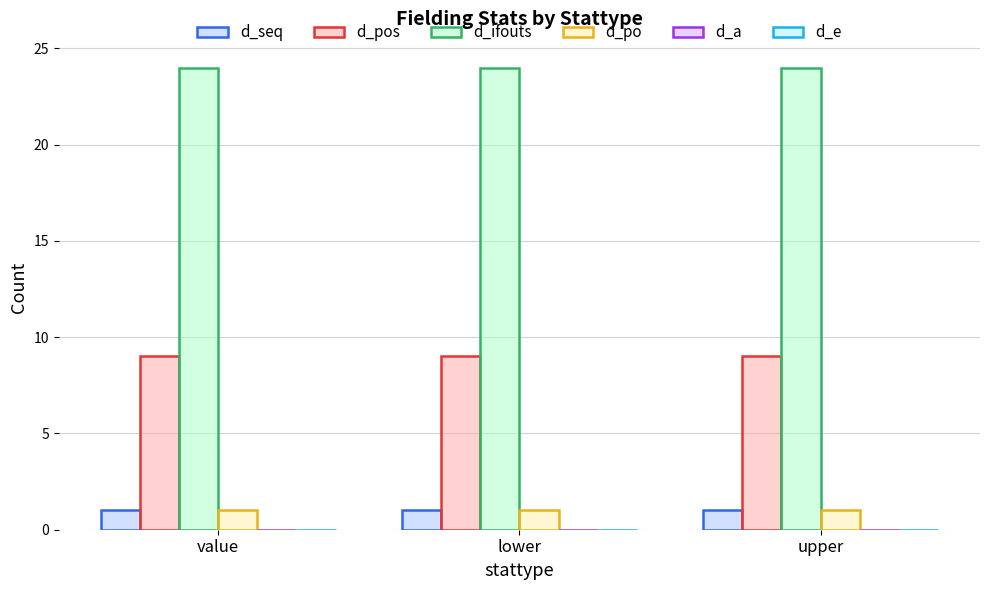

What is the label of the 1st bar from the left?

value